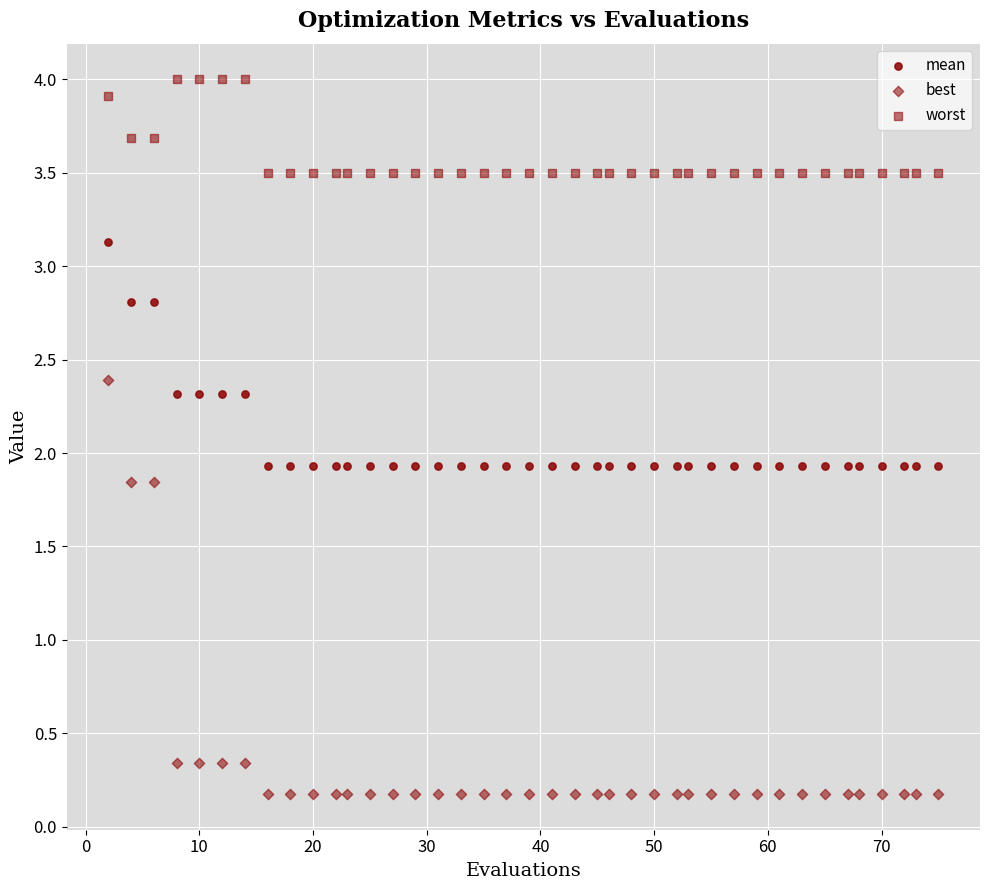

How many points are shown in the scatter plot?

120